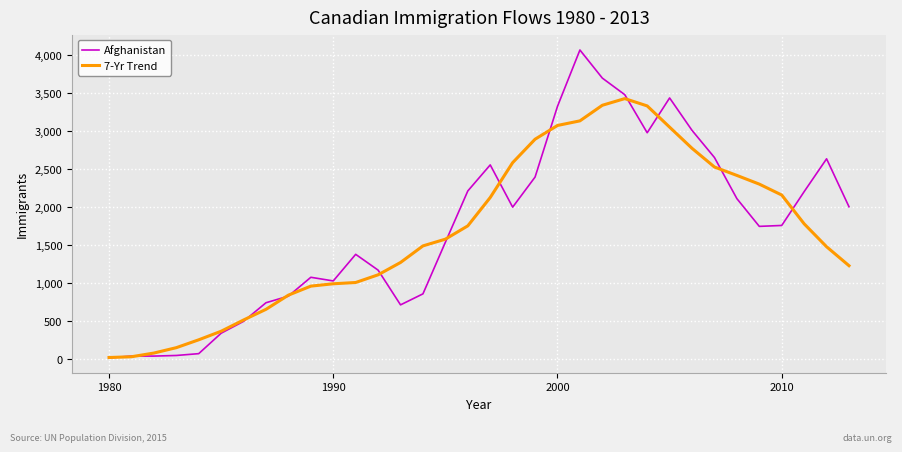

How many series are shown in this chart?

2